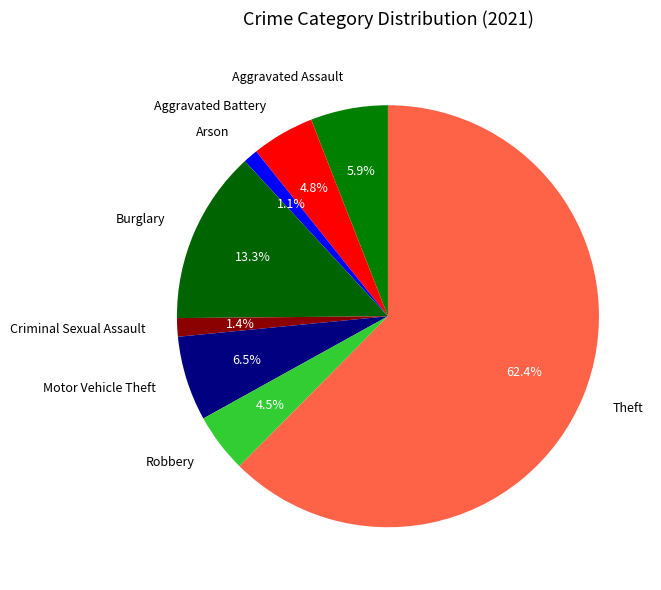

To the nearest percent, what is the difference between the largest and smallest slice percentages?

61%